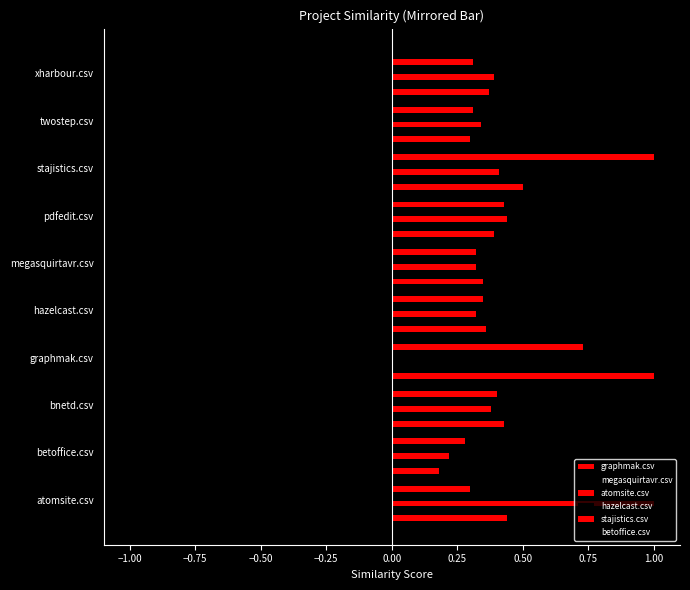

How many data points does each series have?

10